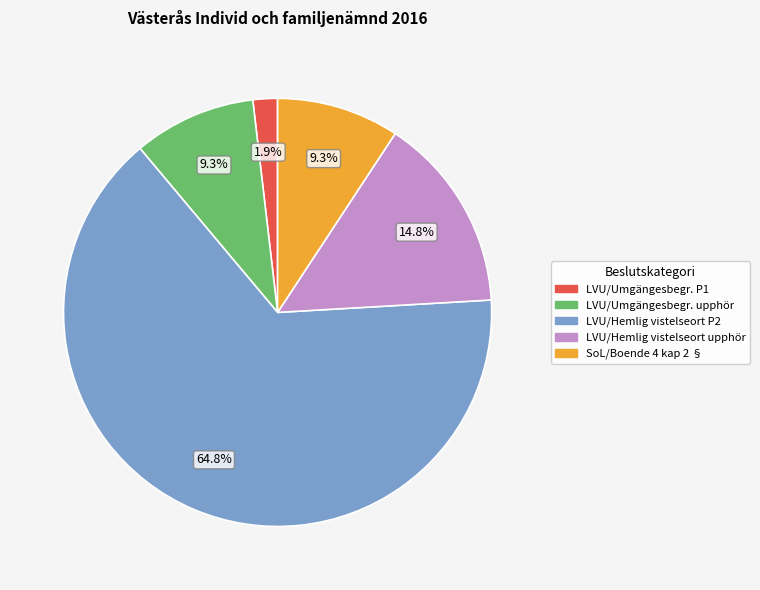

What is the smallest slice in the pie chart?

LVU/Umgängesbegr. P1